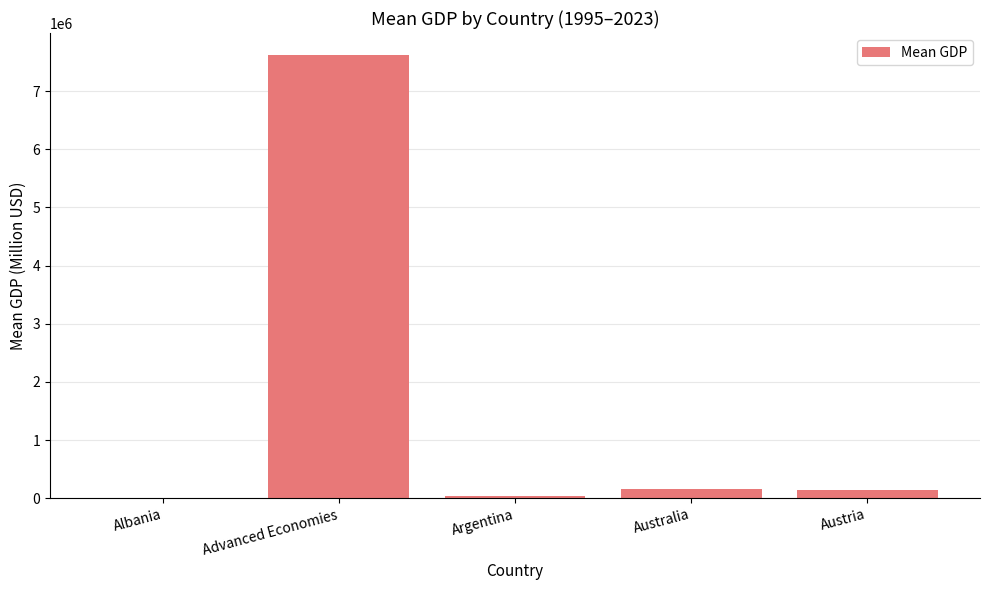

Is it true that the value at Argentina is 45627.0?

True